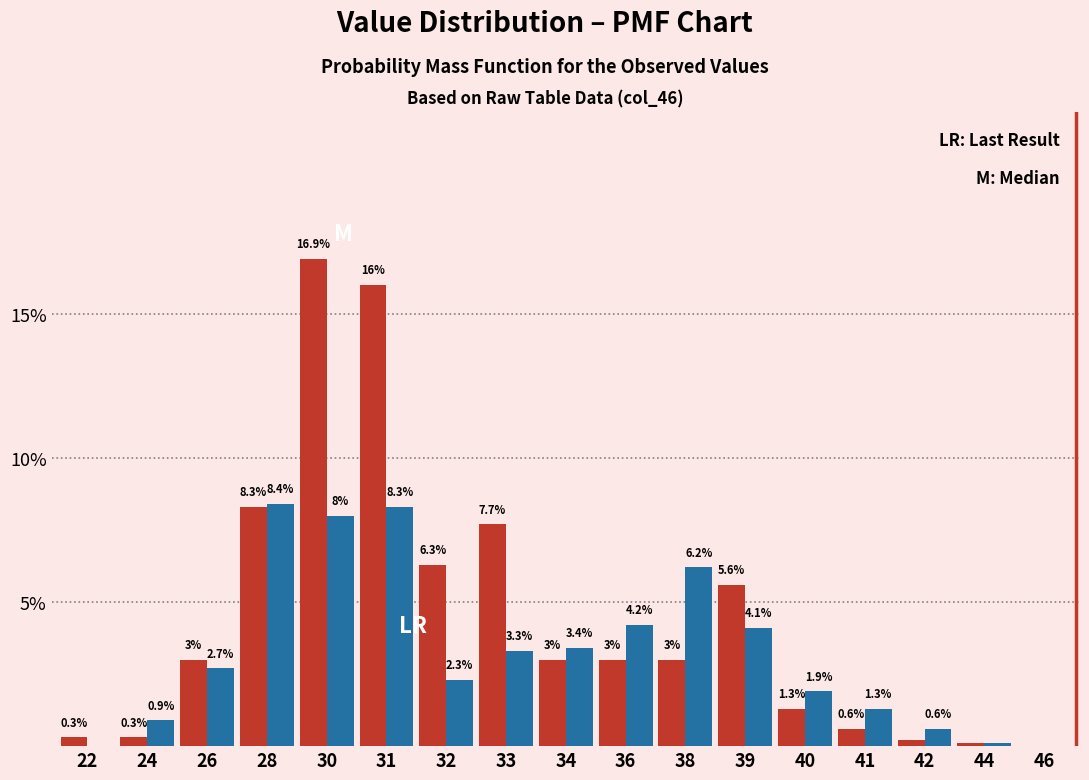

Are the bars grouped side by side (vs. stacked)?

Yes